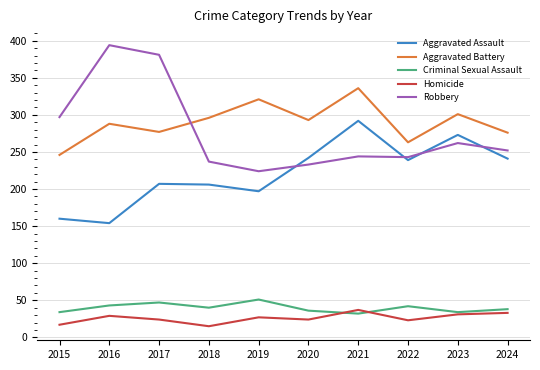

What is the total value across all series at 2017?

936